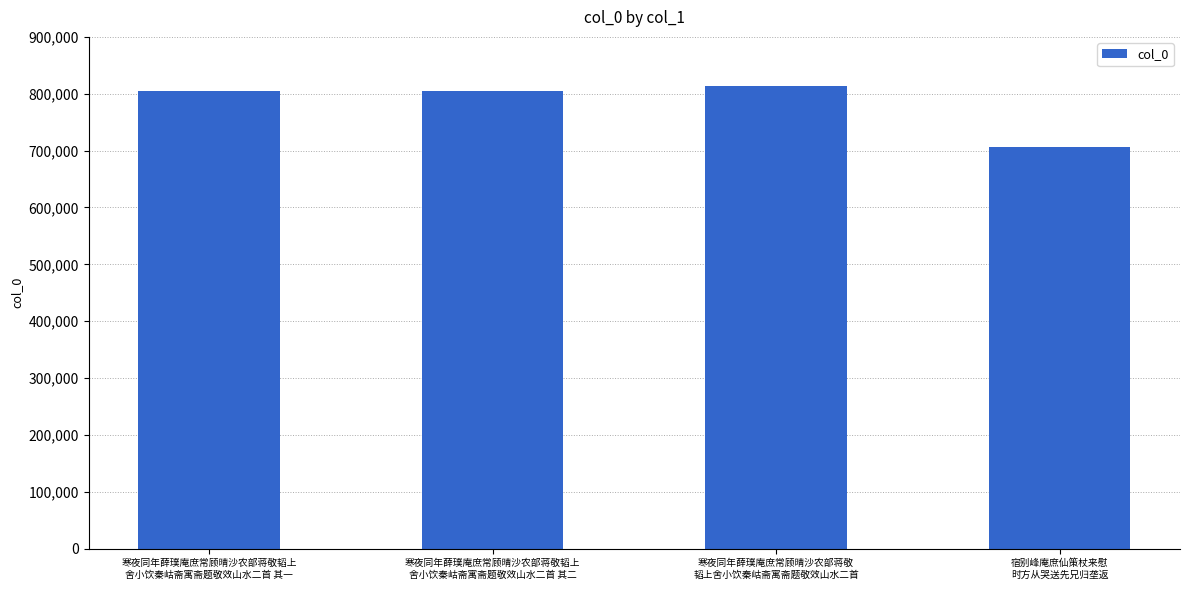

How many data points are less than 805087?

2